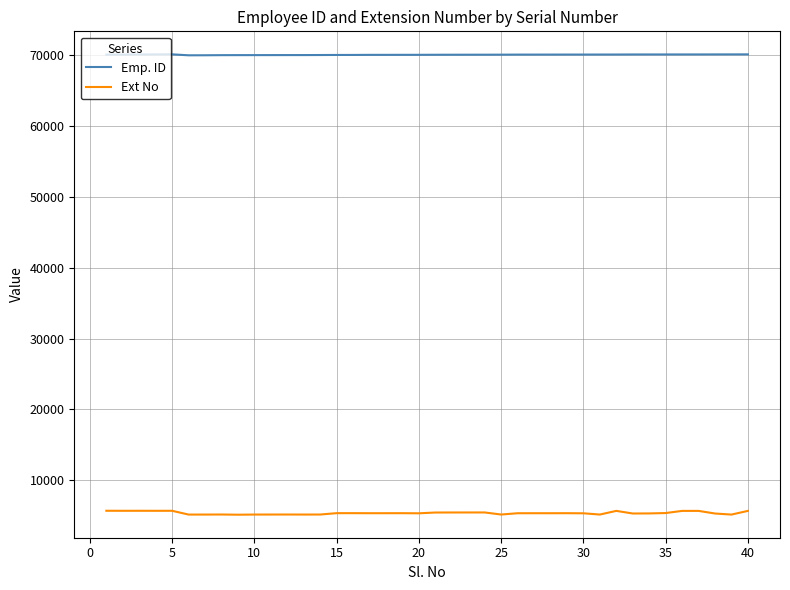

True or false: Ext No and Emp. ID intersect in this chart.

False